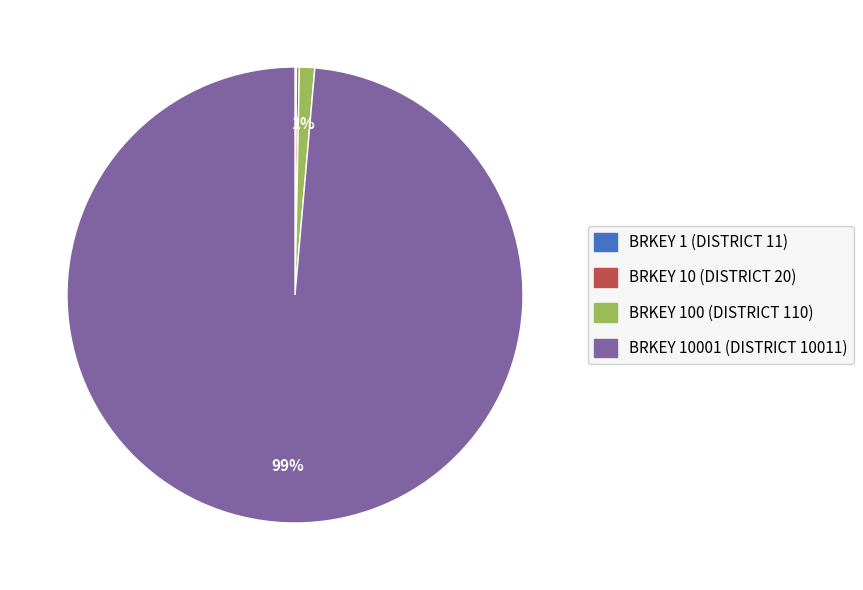

To the nearest percent, what is the average slice percentage?

25%